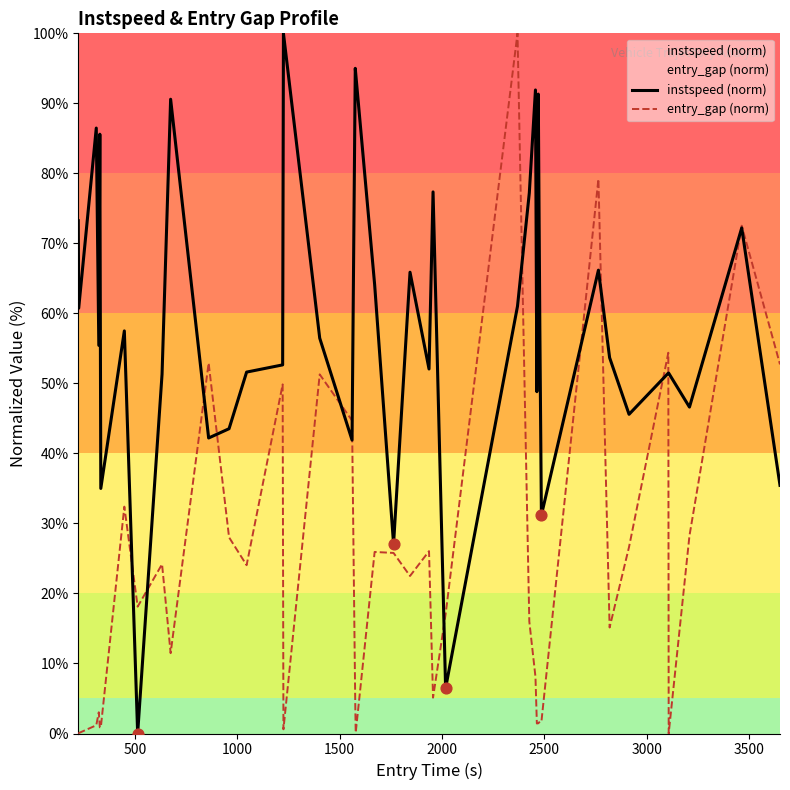

At how many categories does at least one series exceed 41?

35